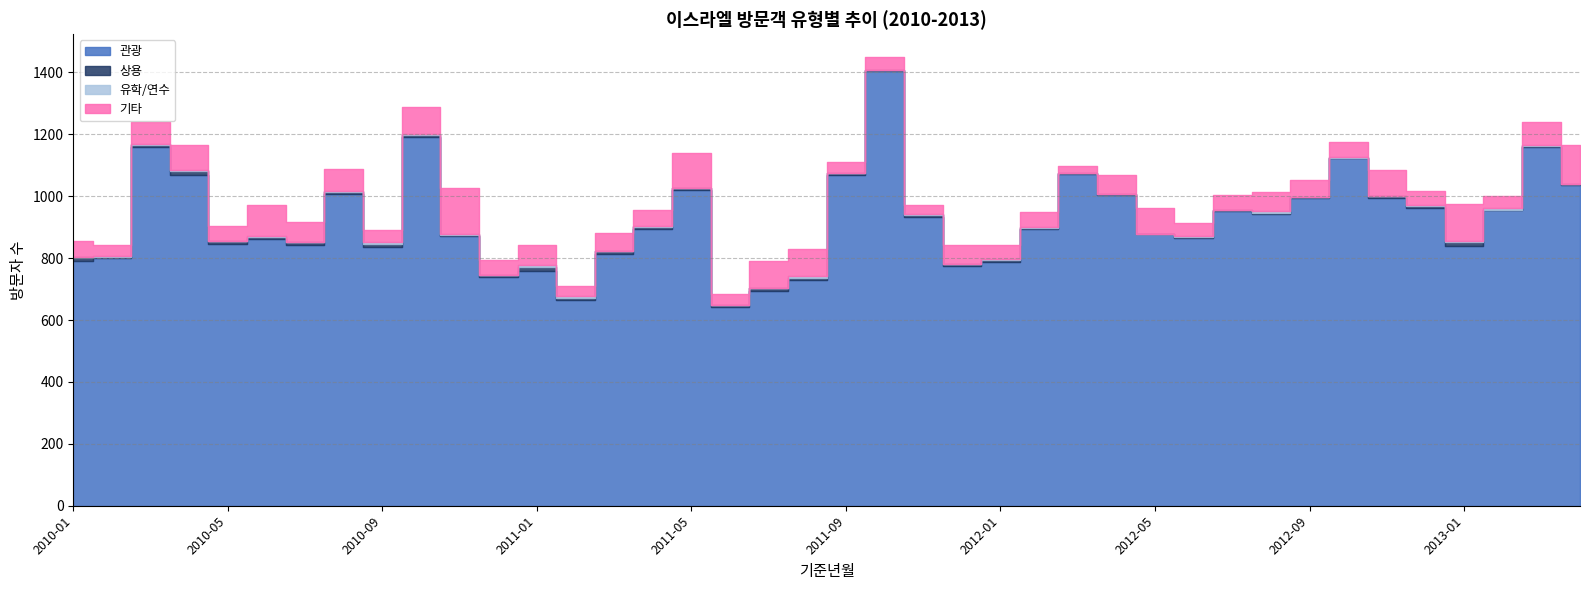

What is the highest value of the 유학/연수 series?

8